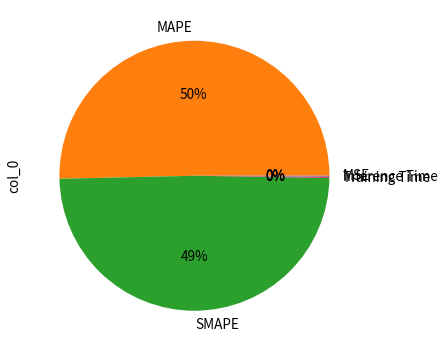

Between SMAPE and MAPE, which is larger?

MAPE